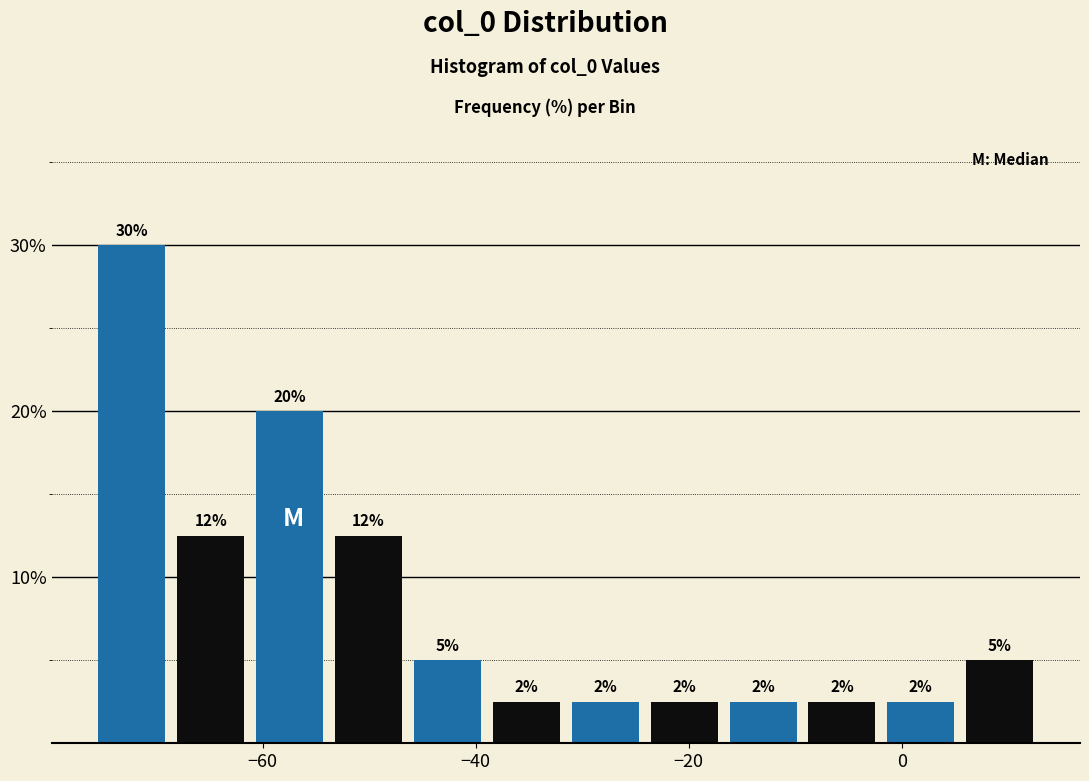

Read against the x-axis, roughly where is the centre of the tallest bar?

-72